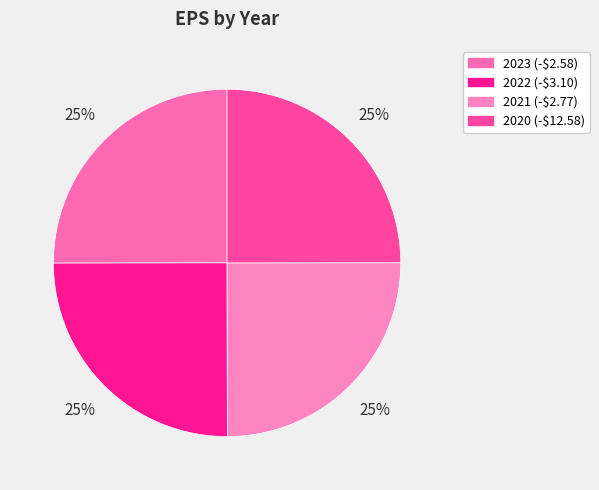

Is there a majority slice in this chart?

No